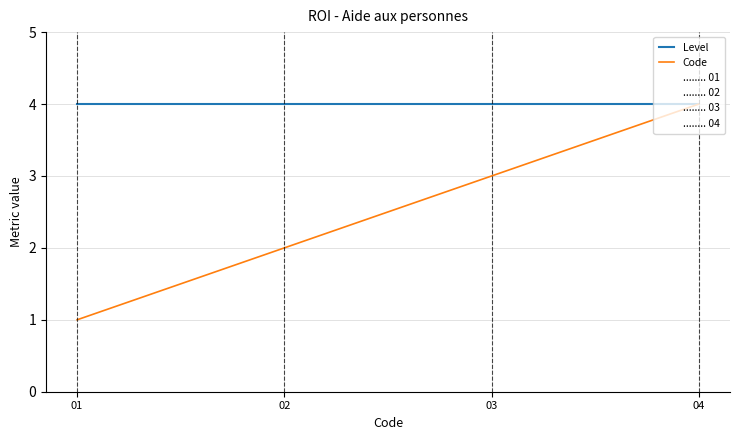

True or false: Level and Code cross at least once.

False